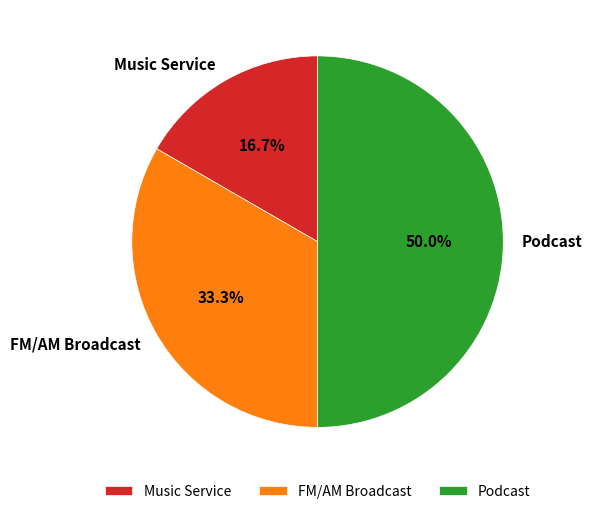

What is the ratio of the value at Podcast to the value at FM/AM Broadcast?

1.5